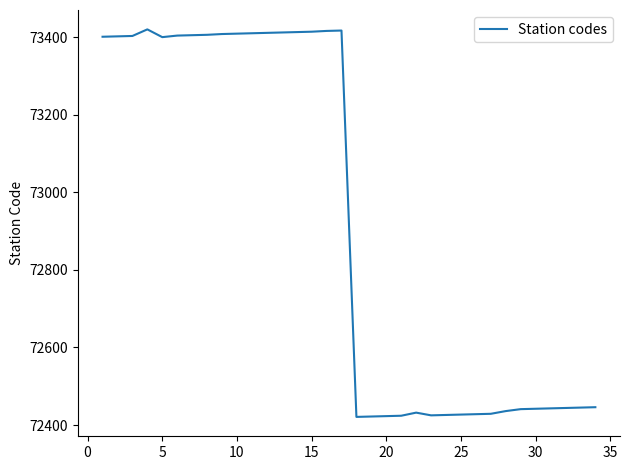

What is the difference between the maximum and minimum values?

999